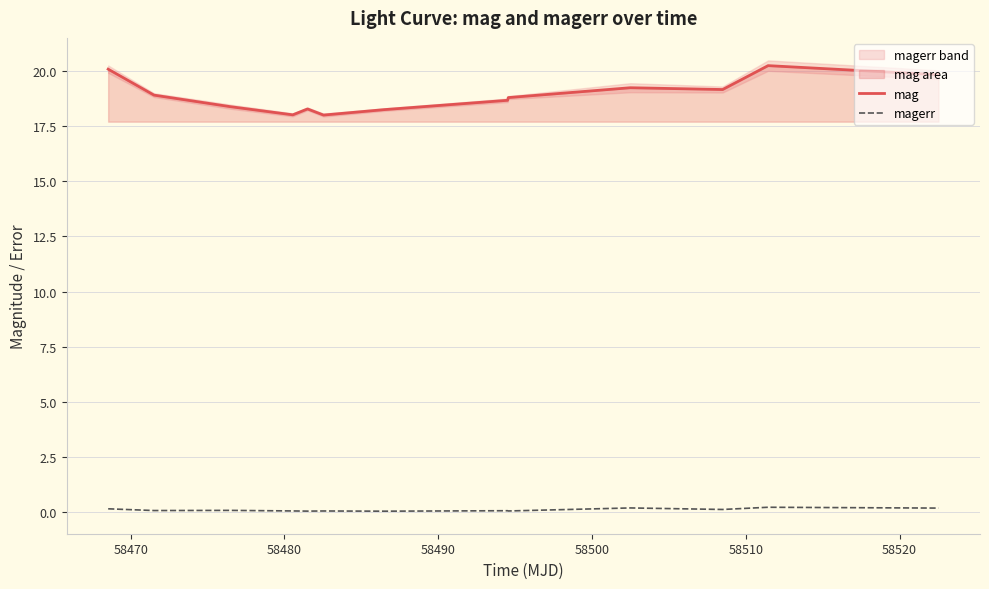

True or false: magerr and mag cross at least once.

False